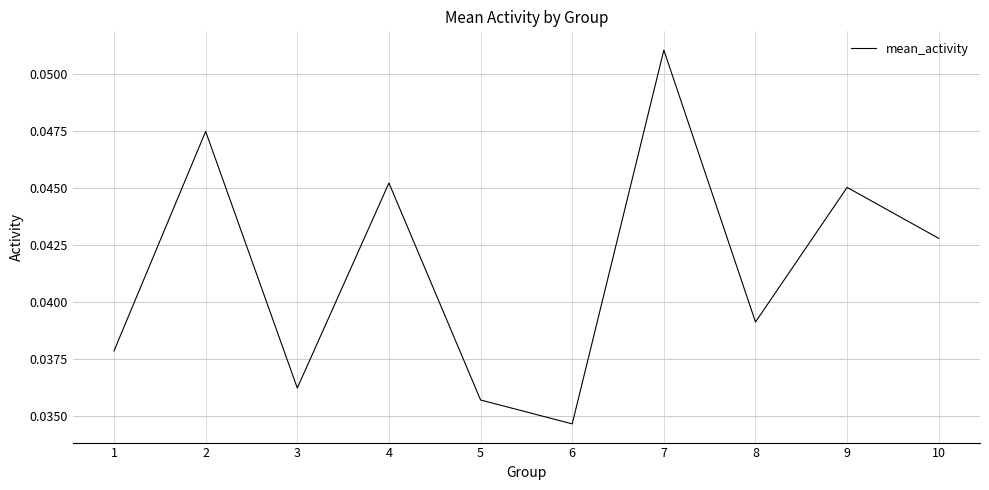

List the labels in order of value, largest first.

7, 2, 4, 9, 10, 8, 1, 3, 5, 6